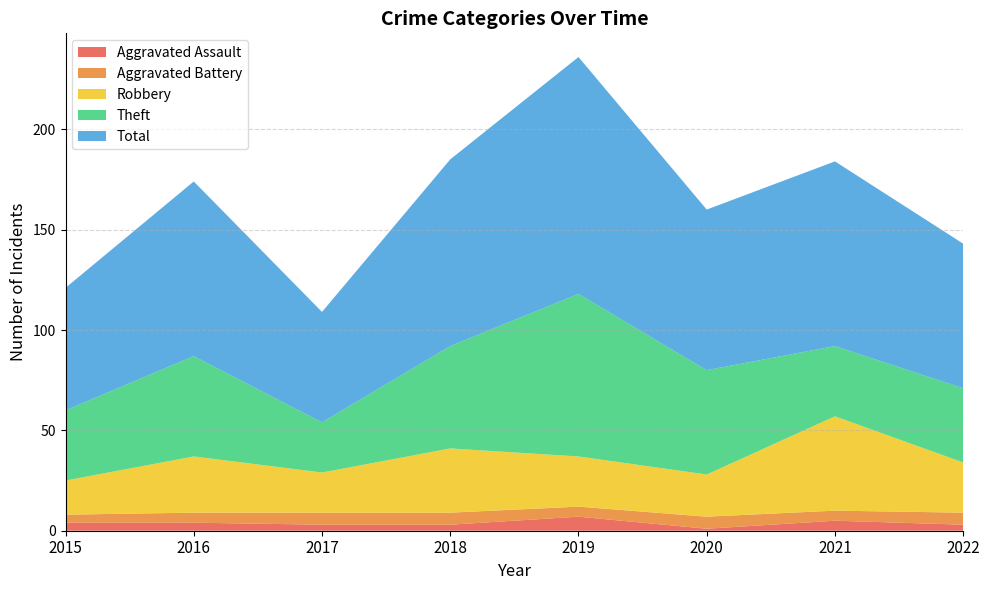

Reading left to right, extract all data points from this chart.

Aggravated Assault: 2015=4	2016=4	2017=3	2018=3	2019=7	2020=1	2021=5	2022=3
Aggravated Battery: 2015=4	2016=5	2017=6	2018=6	2019=5	2020=6	2021=5	2022=6
Robbery: 2015=17	2016=28	2017=20	2018=32	2019=25	2020=21	2021=47	2022=25
Theft: 2015=35	2016=50	2017=25	2018=51	2019=81	2020=52	2021=35	2022=37
Total: 2015=61	2016=87	2017=55	2018=93	2019=118	2020=80	2021=92	2022=72